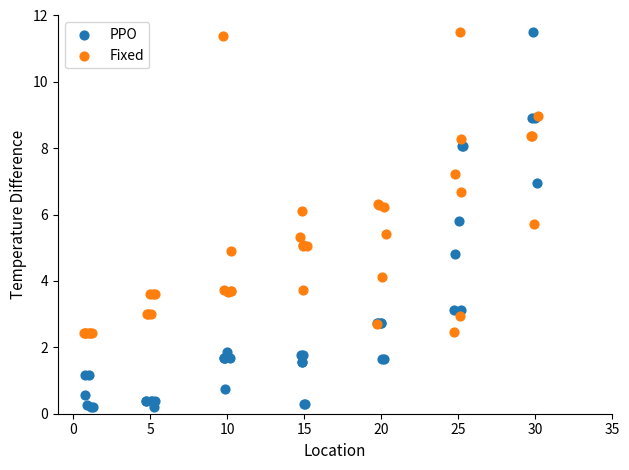

Which series contains the lowest Y value?

PPO